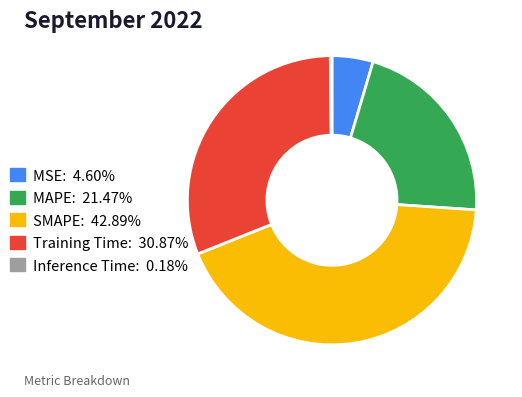

Is the sum of Training Time: 30.87% and MSE: 4.60% greater than half?

No